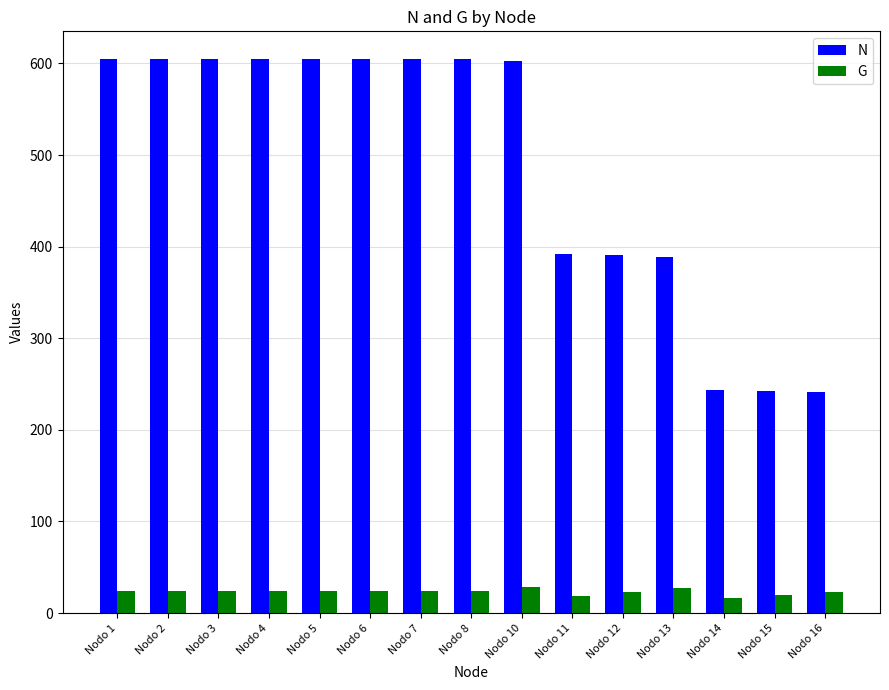

List the series in order of their peak value, lowest first.

G, N